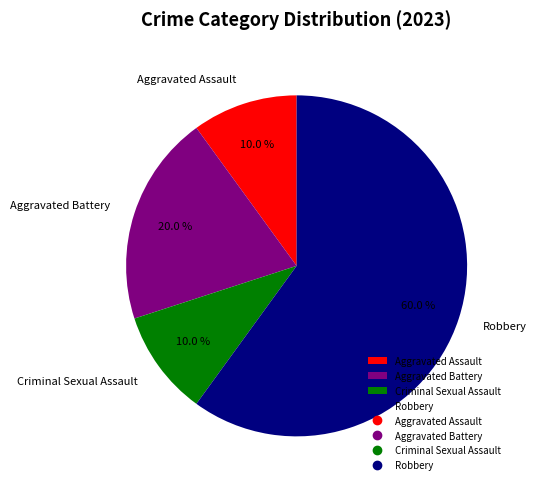

Which slice is the largest?

Robbery